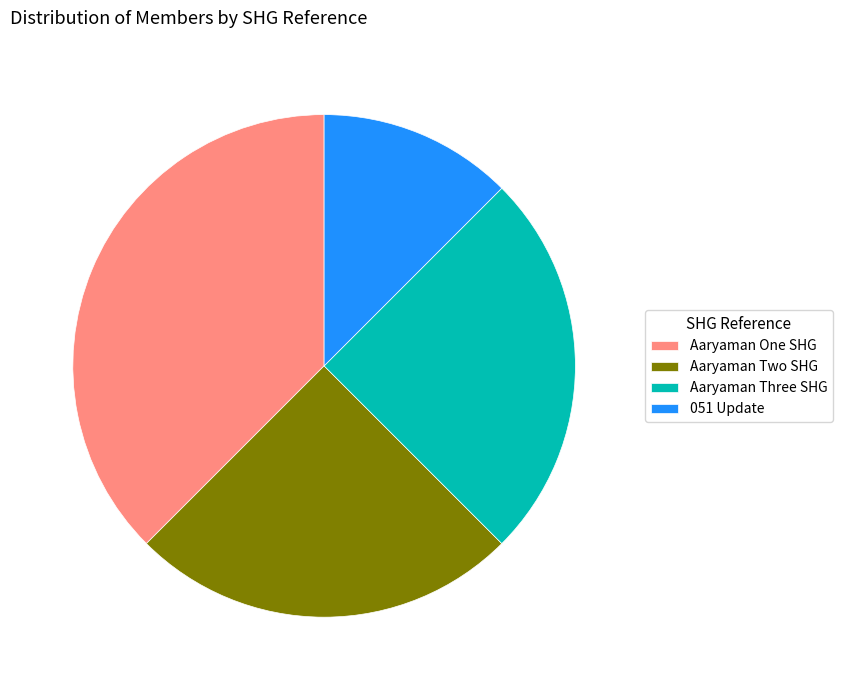

Does any single category account for the majority?

No